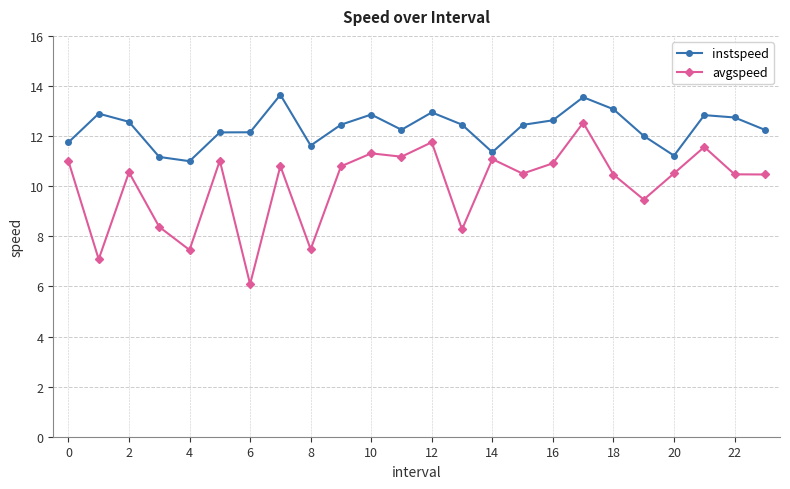

True or false: instspeed has more than 0 points higher than both neighbors.

True